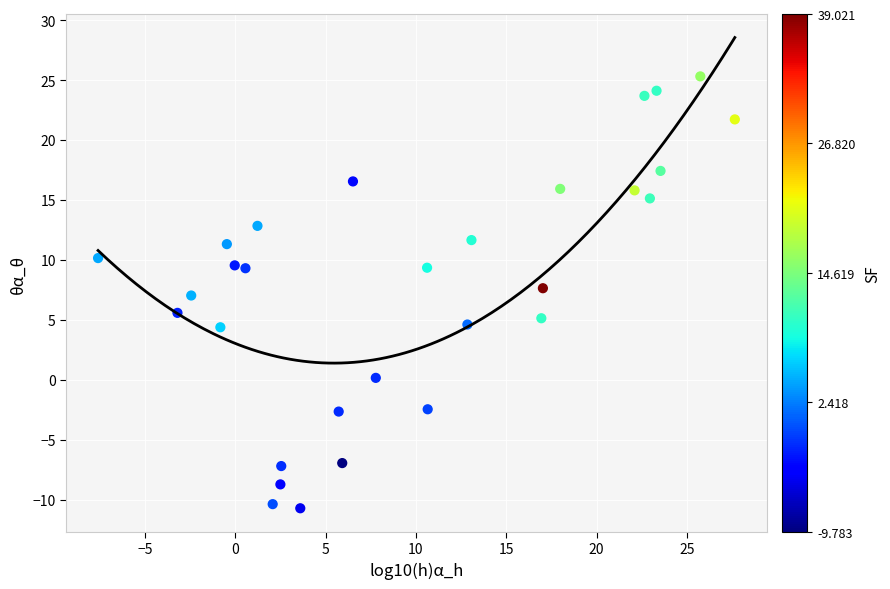

What is the range of X values (max minus min)?

35.3